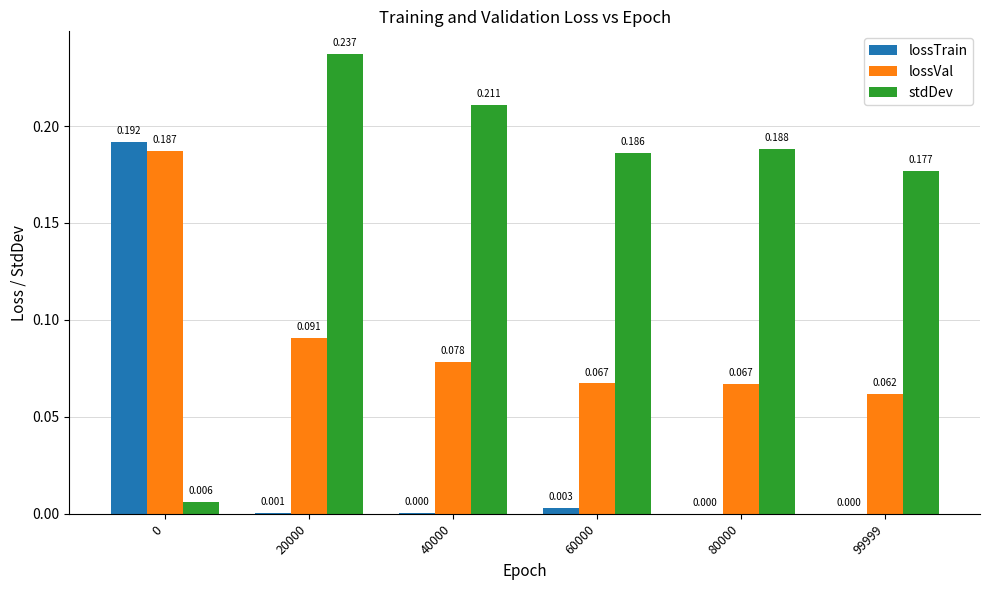

Is the value of lossVal at 40000 greater than the value of lossTrain at 60000?

Yes